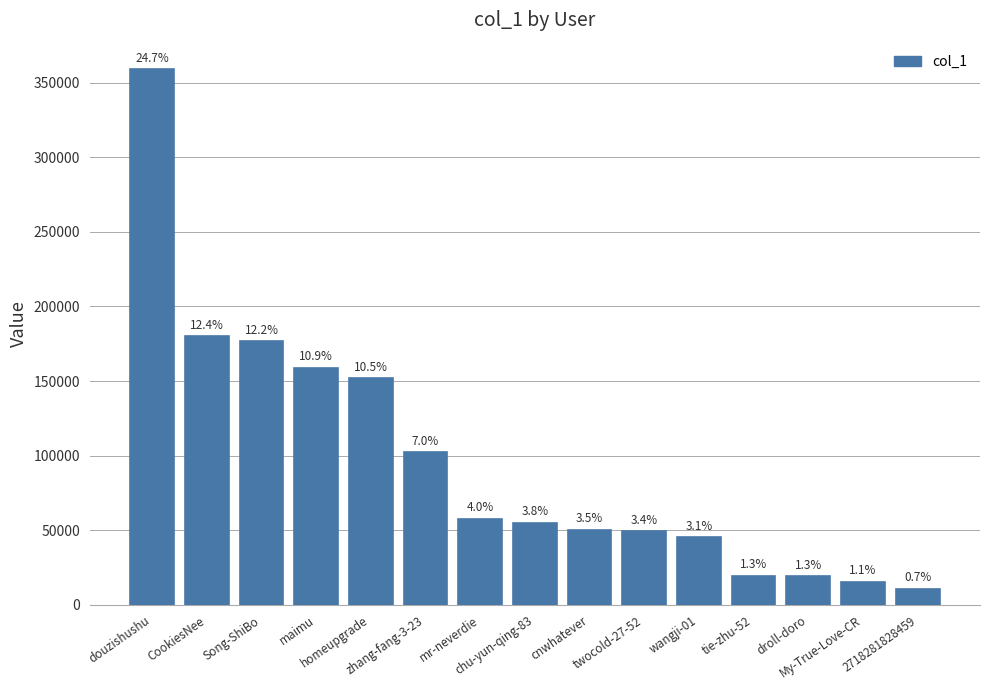

What is the greatest value displayed?

358765